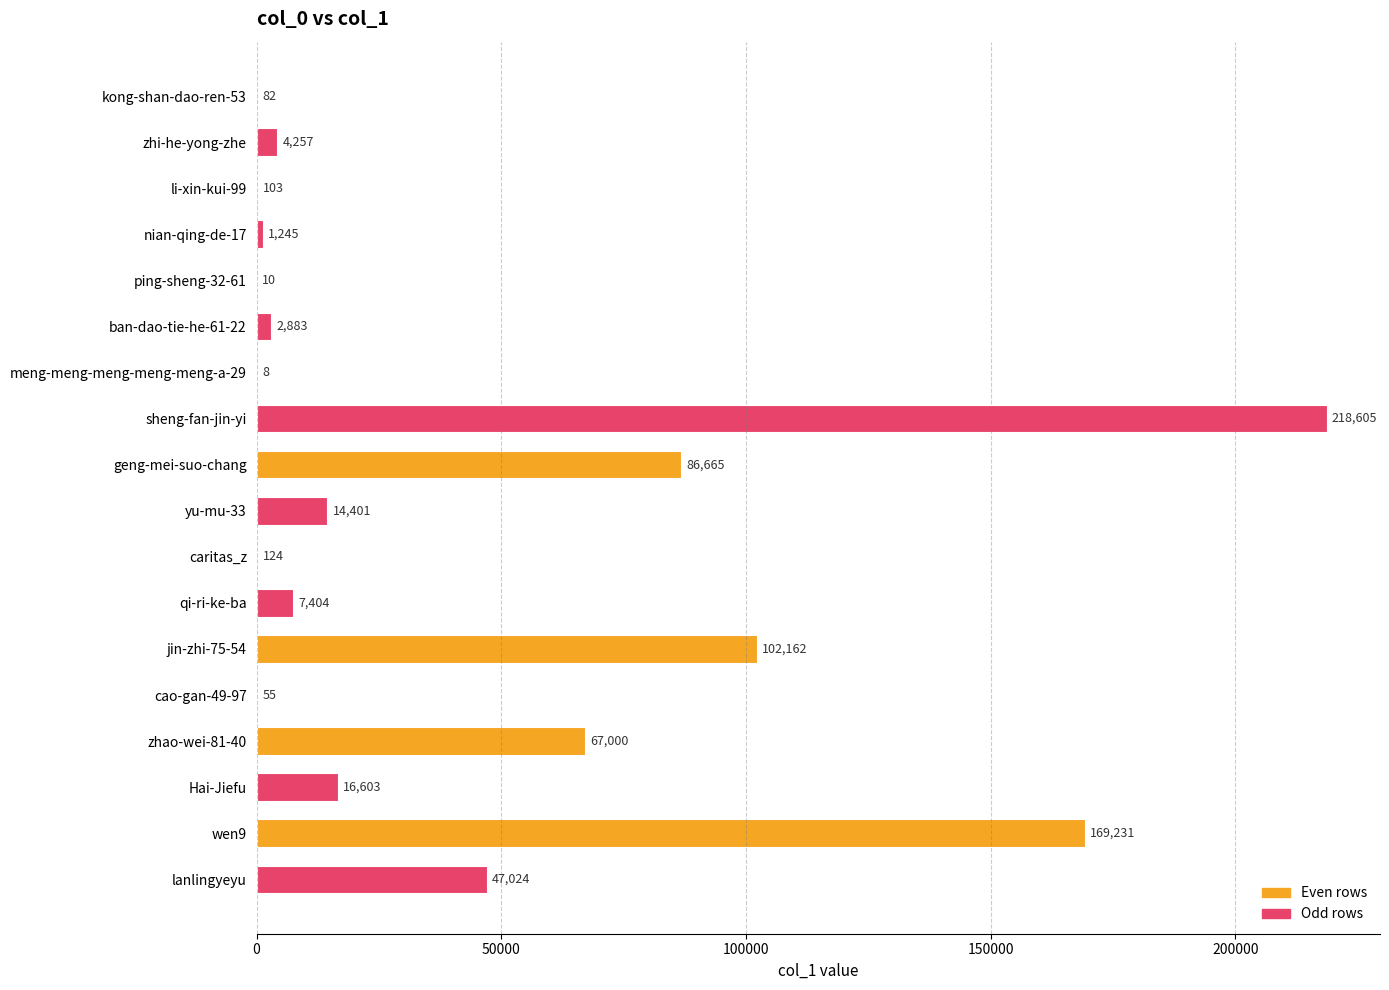

What is the greatest value displayed?

218605